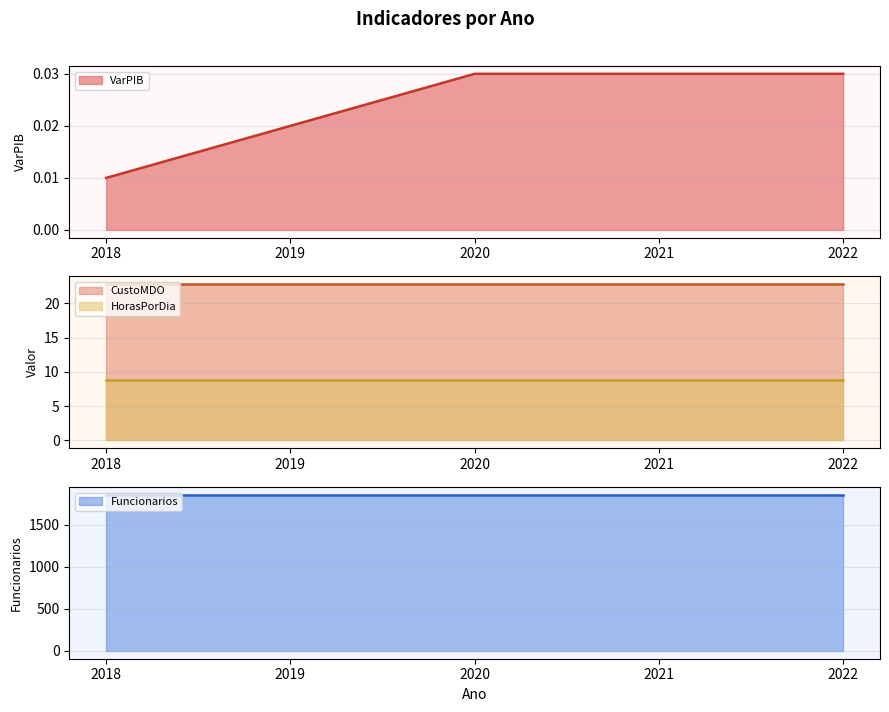

True or false: HorasPorDia has more than 1 points higher than both neighbors.

False